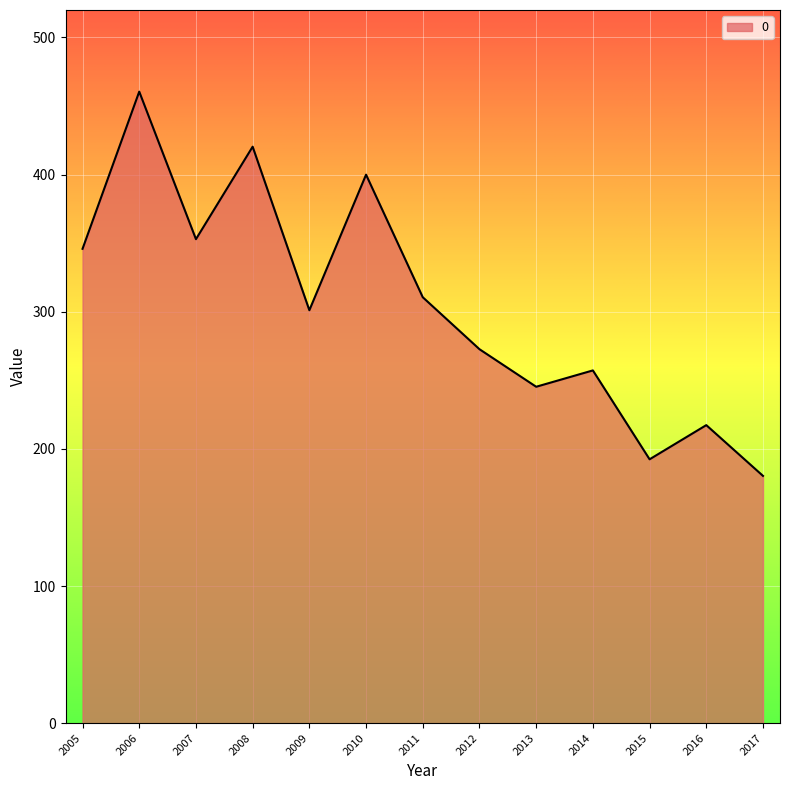

Which label corresponds to the smallest value in the chart?

2017